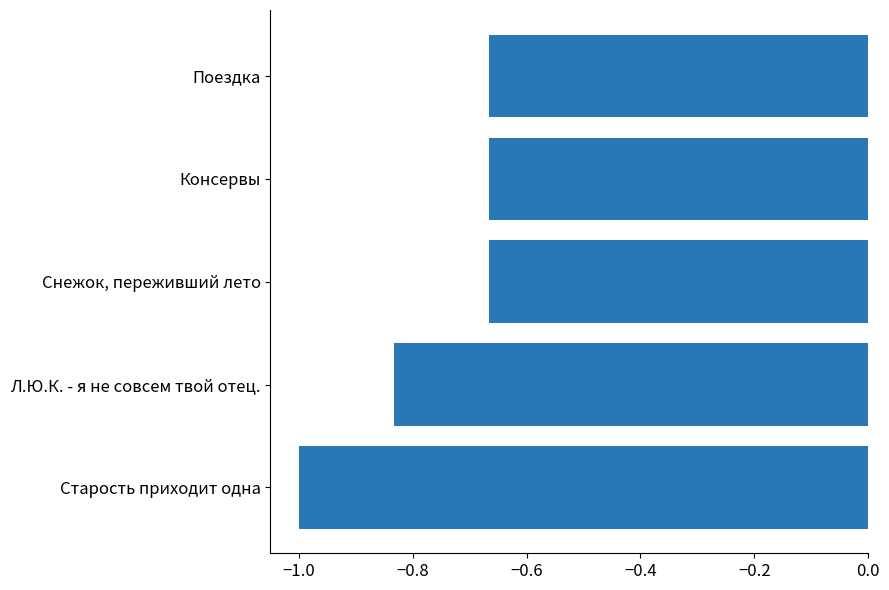

What is the minimum value shown in the chart?

-1.0